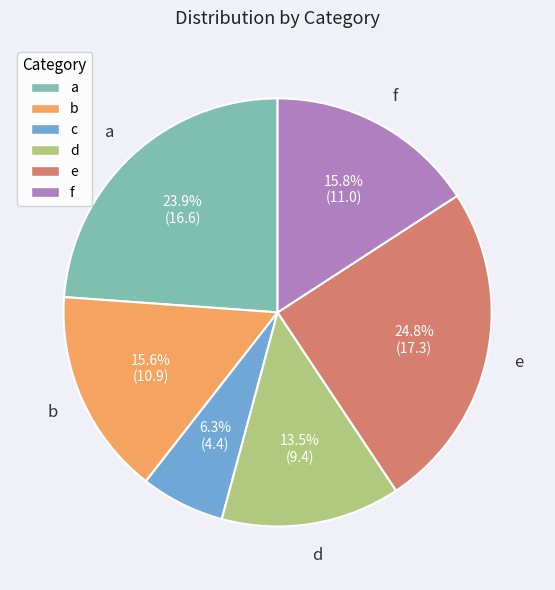

Does c represent more than half of the total?

No